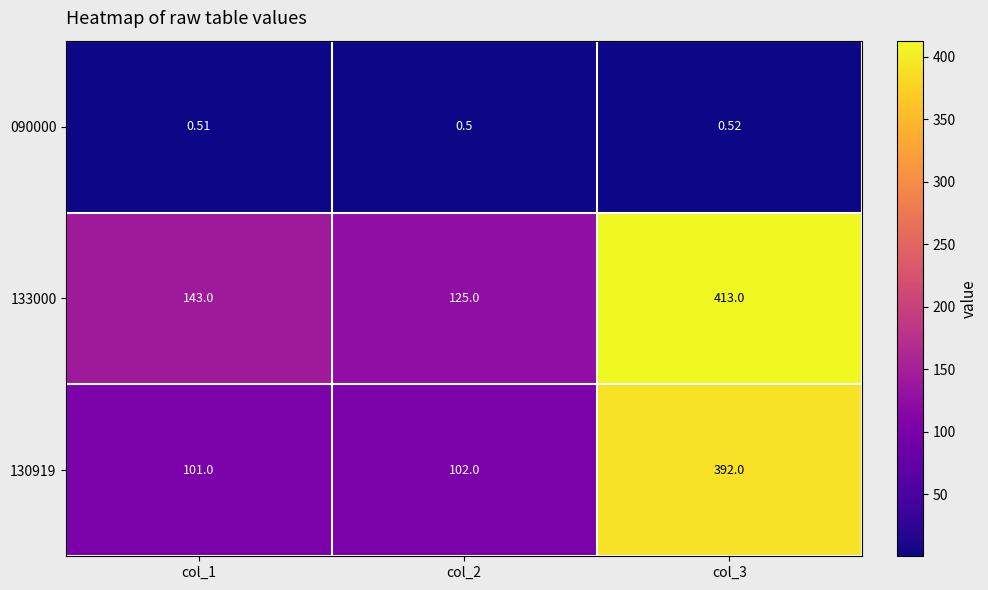

Is the value of 130919 at col_1 greater than the value of 090000 at col_3?

Yes